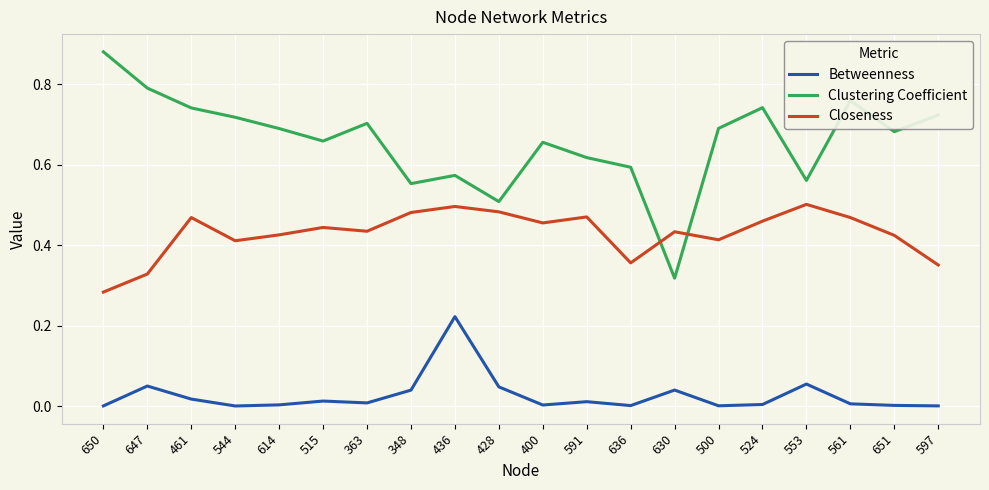

How many interior local valleys does the Clustering Coefficient series have?

6